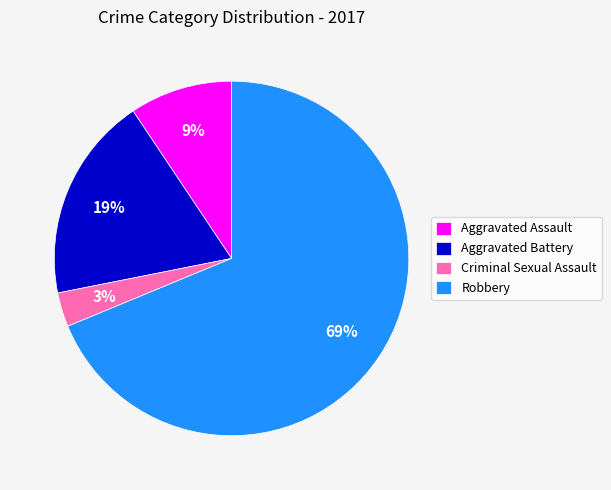

To the nearest percent, what portion does Criminal Sexual Assault represent?

3%